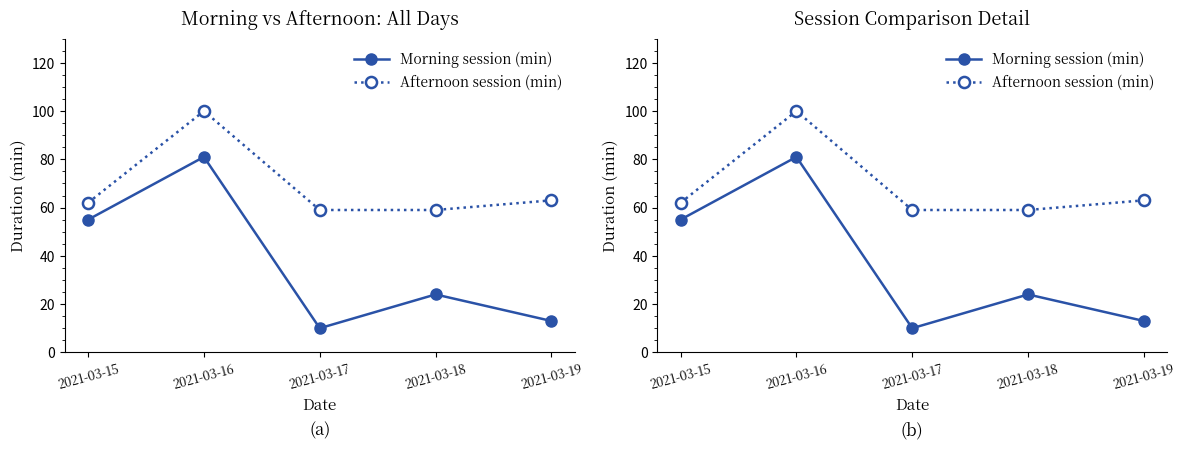

Which series has the largest range (max minus min)?

Morning session (min)